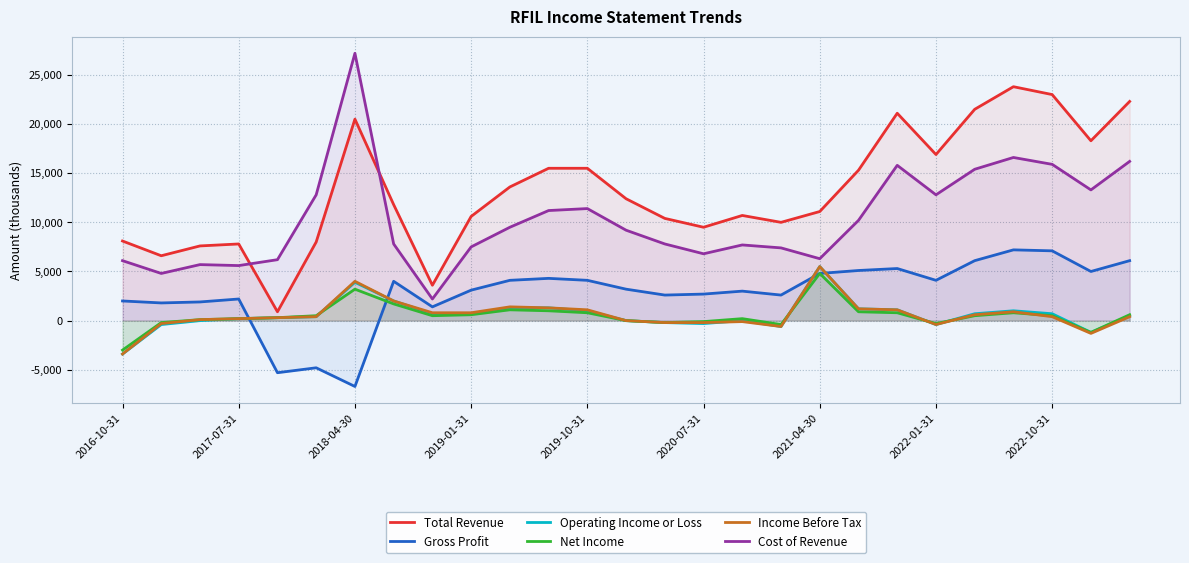

How many interior local valleys does the Gross Profit series have?

8